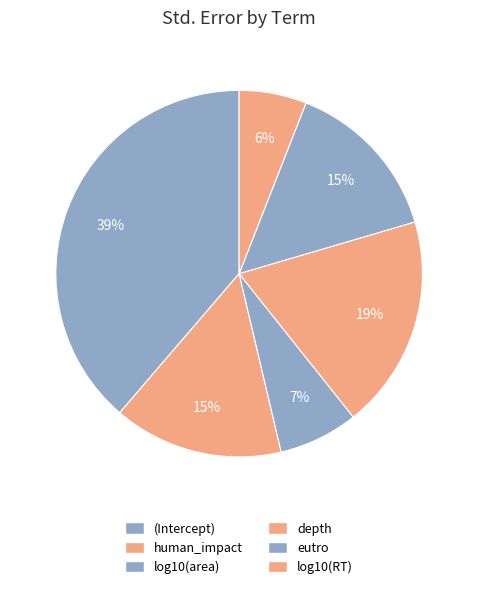

True or false: eutro accounts for 15% of the total.

True